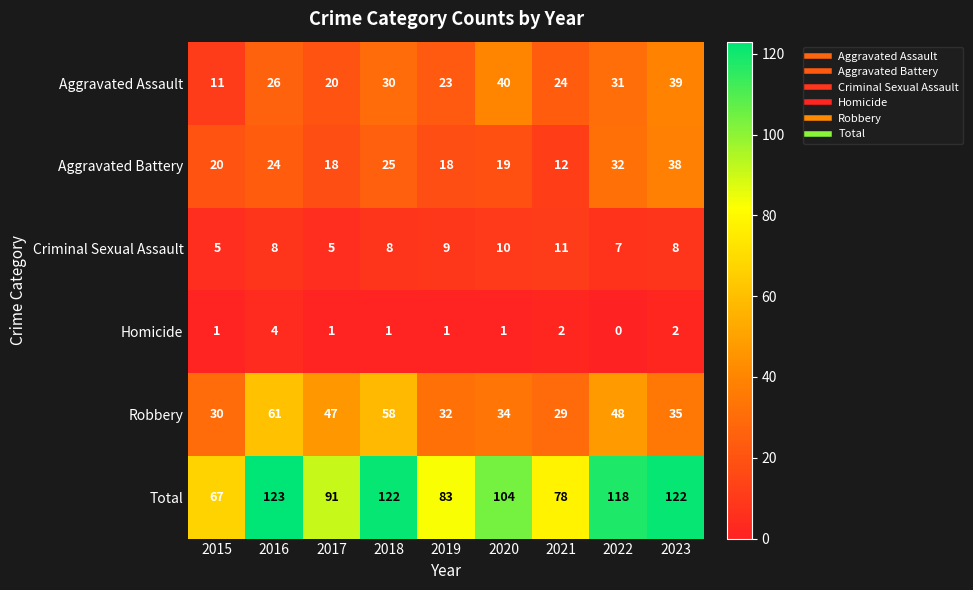

What value does the Total series have at 2017, to the nearest 5?

90